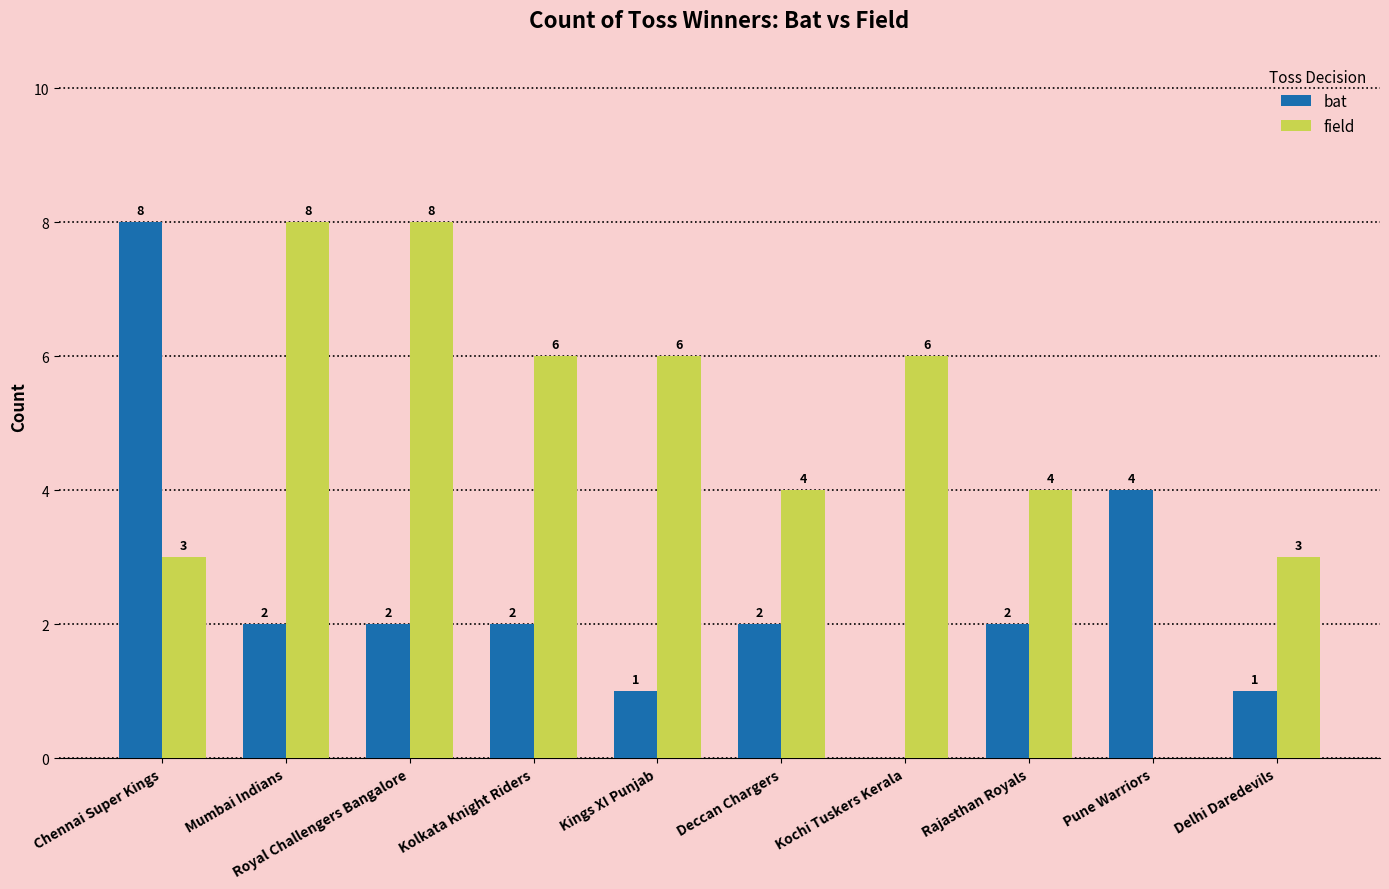

The value of field at Mumbai Indians is 8. True or false?

True